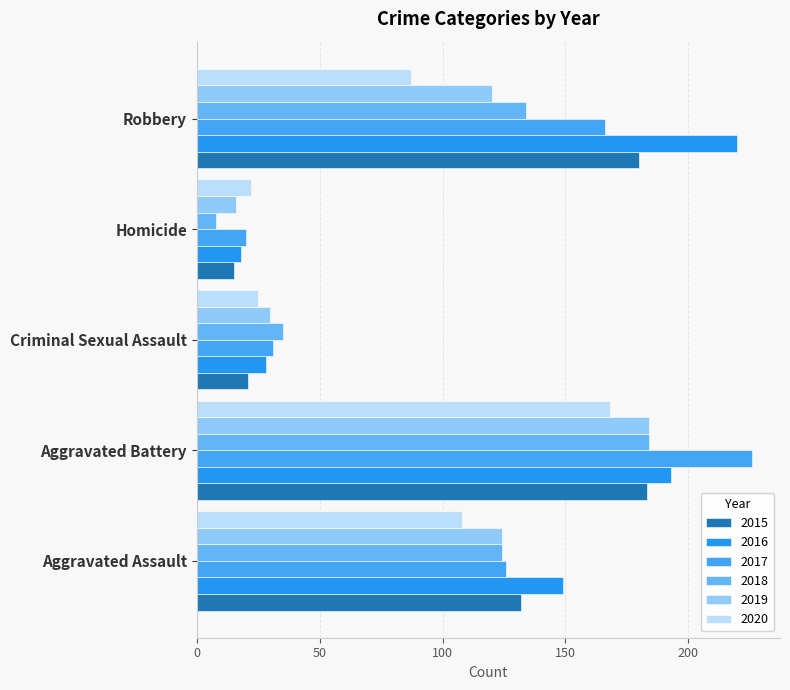

The 2015 series shows 21 at Criminal Sexual Assault. True or false?

True